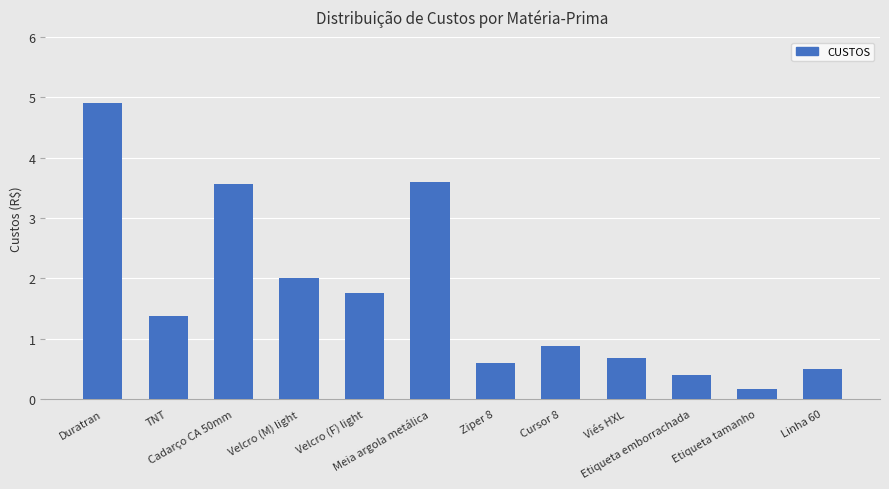

Reading right to left, transcribe all the data shown in this chart.

0.5	0.2	0.4	0.7	0.9	0.6	3.6	1.8	2.0	3.6	1.4	4.9